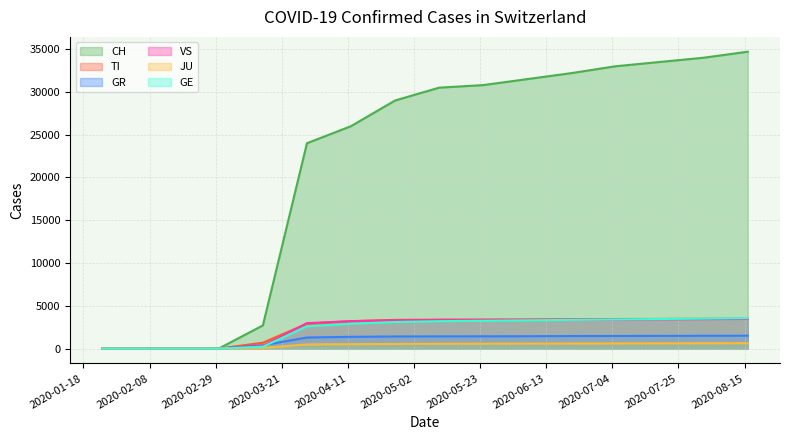

True or false: GR has a value of 1420 at 2020-05-10.

True